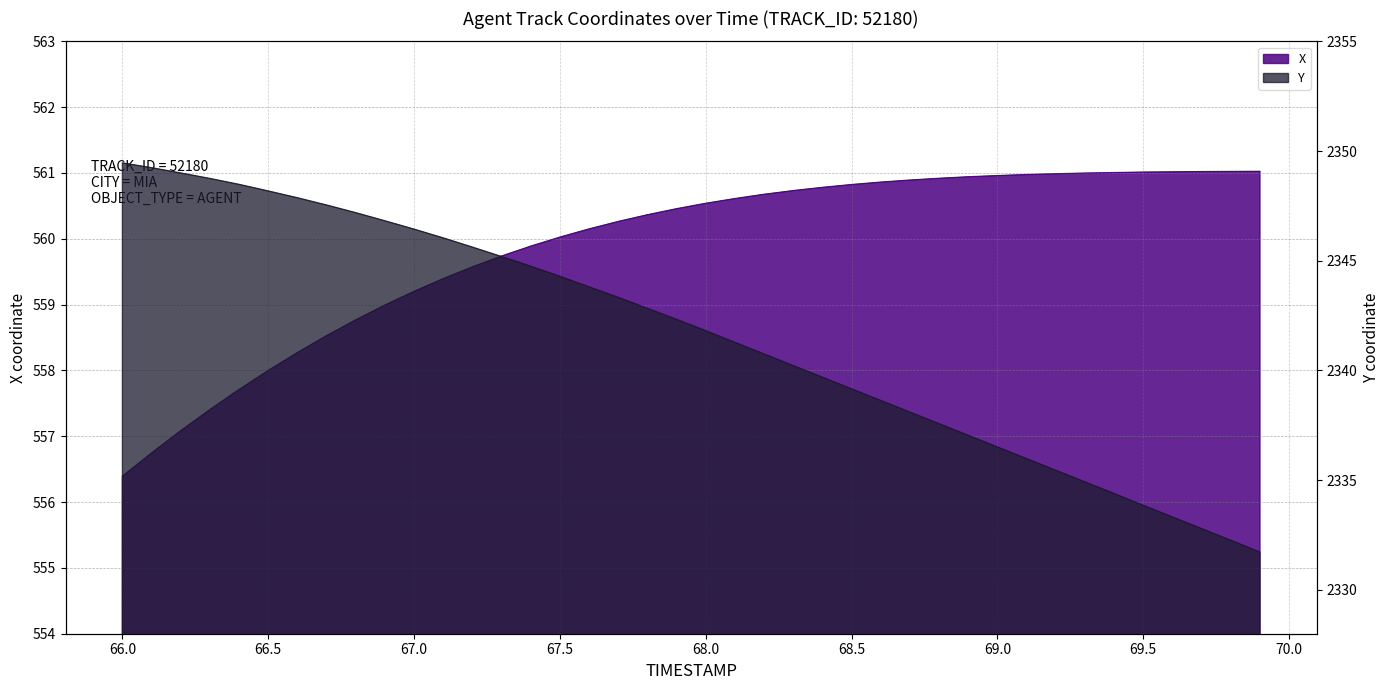

Reading left to right, extract all data points from this chart.

X: 66.0=556.4	66.1=556.7	66.2=557.1	66.3=557.4	66.4=557.7	66.5=558.0	66.6=558.3	66.7=558.5	66.8=558.8	66.9=559.0	67.0=559.2	67.1=559.4	67.2=559.6	67.3=559.7	67.4=559.9	67.5=560.0	67.6=560.1	67.7=560.3	67.8=560.4	67.9=560.5	68.0=560.5	68.1=560.6	68.2=560.7	68.3=560.7	68.4=560.8	68.5=560.8	68.6=560.9	68.7=560.9	68.8=560.9	68.9=560.9	69.0=561.0	69.1=561.0	69.2=561.0	69.3=561.0	69.4=561.0	69.5=561.0	69.6=561.0	69.7=561.0	69.8=561.0	69.9=561.0
Y: 66.0=2349.5	66.1=2349.2	66.2=2349.0	66.3=2348.8	66.4=2348.5	66.5=2348.2	66.6=2347.9	66.7=2347.5	66.8=2347.2	66.9=2346.8	67.0=2346.4	67.1=2346.0	67.2=2345.6	67.3=2345.2	67.4=2344.8	67.5=2344.3	67.6=2343.8	67.7=2343.3	67.8=2342.8	67.9=2342.3	68.0=2341.8	68.1=2341.3	68.2=2340.8	68.3=2340.2	68.4=2339.7	68.5=2339.2	68.6=2338.6	68.7=2338.1	68.8=2337.6	68.9=2337.0	69.0=2336.5	69.1=2336.0	69.2=2335.4	69.3=2334.9	69.4=2334.4	69.5=2333.8	69.6=2333.3	69.7=2332.8	69.8=2332.3	69.9=2331.7